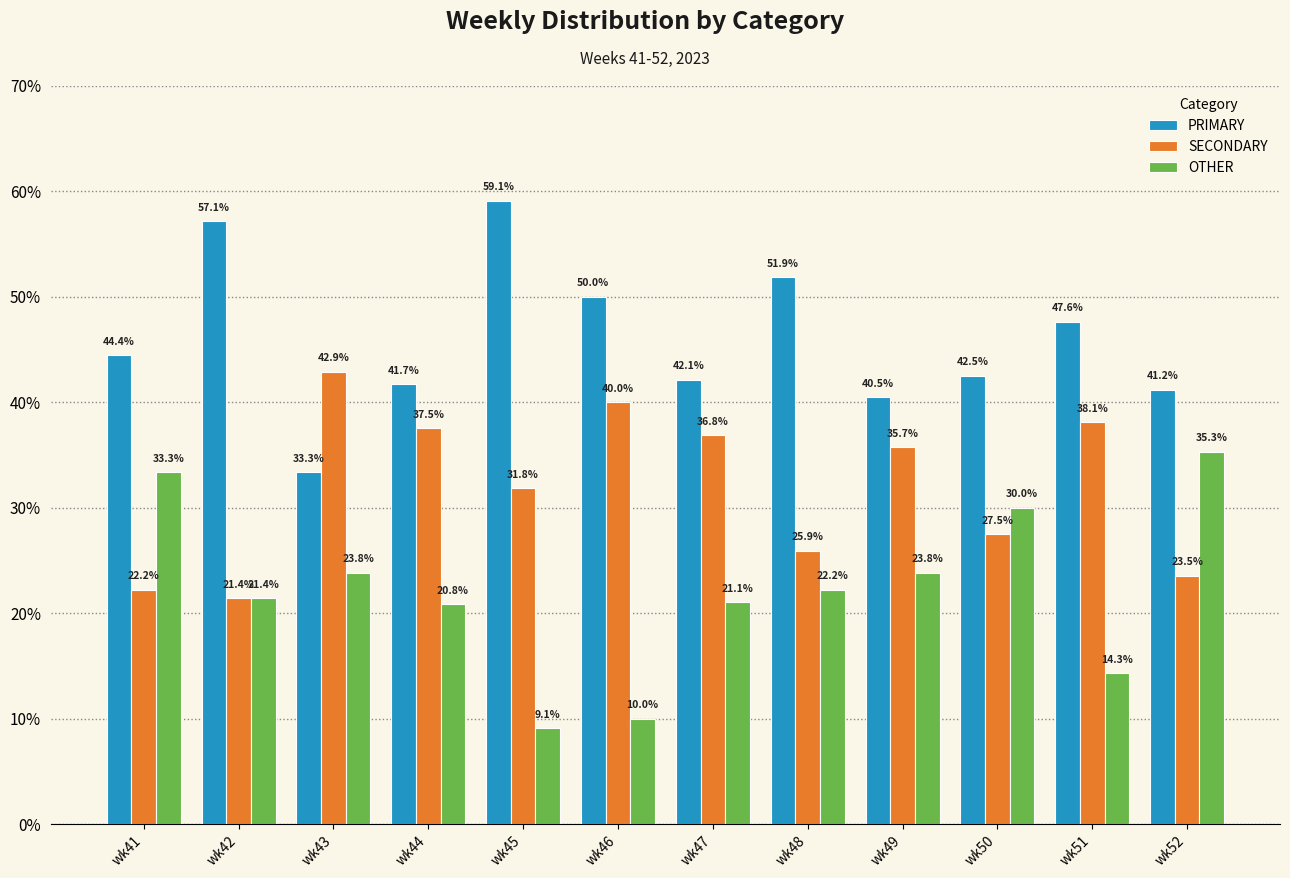

Where does the SECONDARY series first go above 35?

wk43